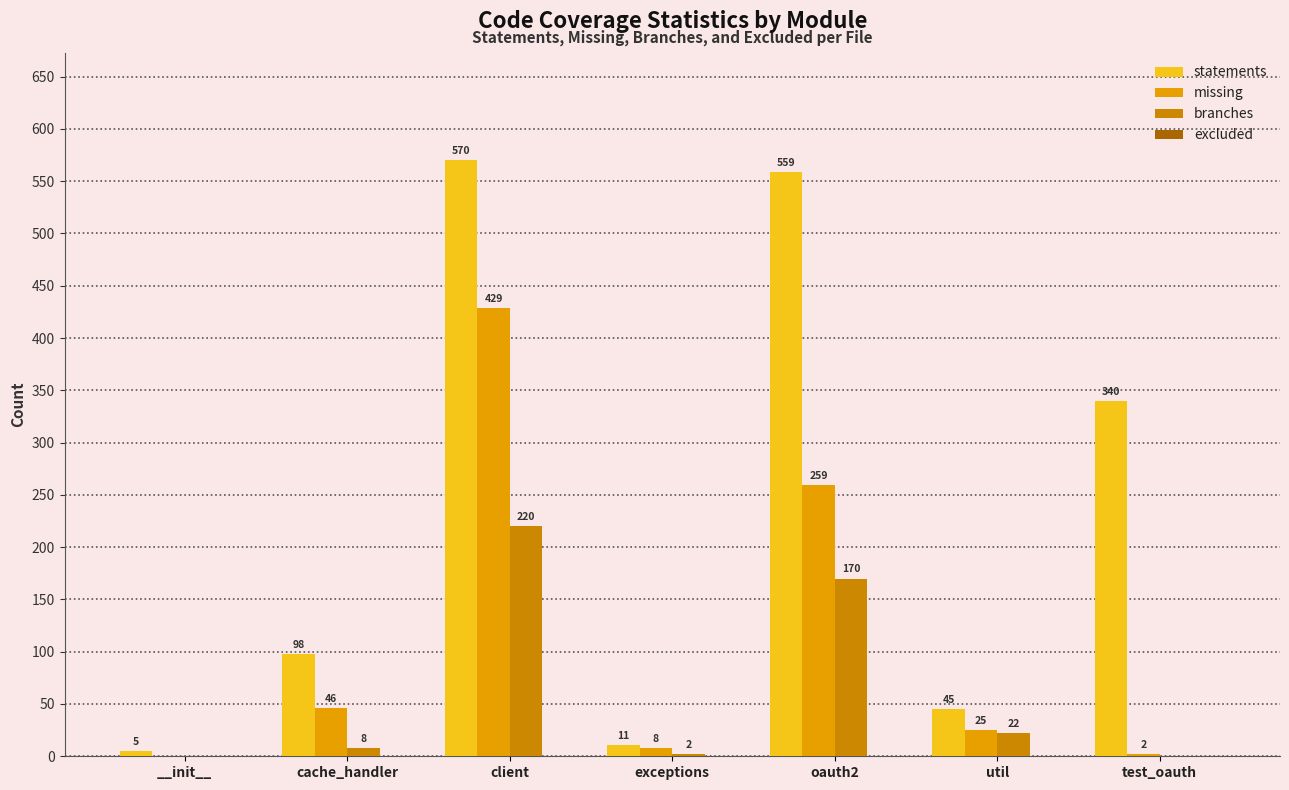

How many positive values does the missing series have?

6